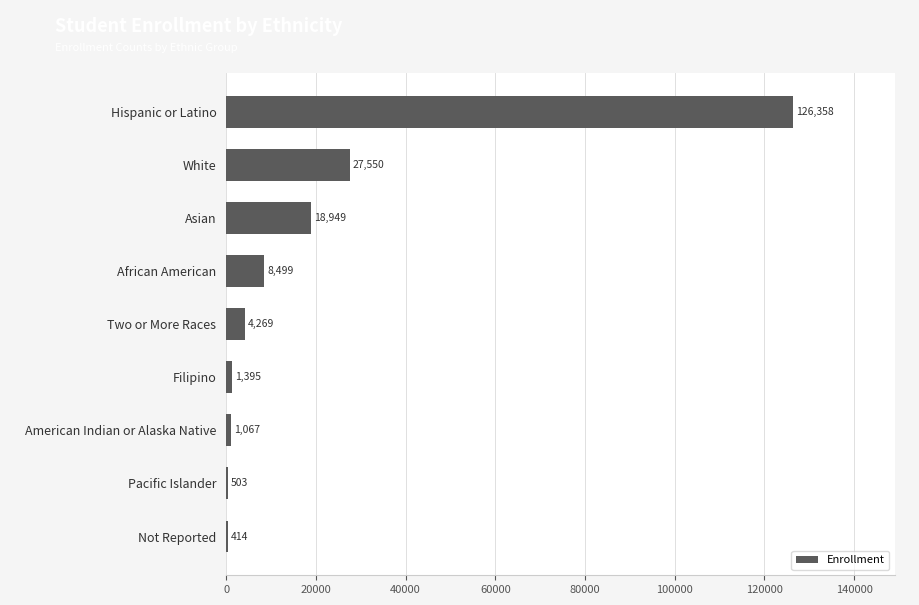

Are the bars horizontal?

Yes